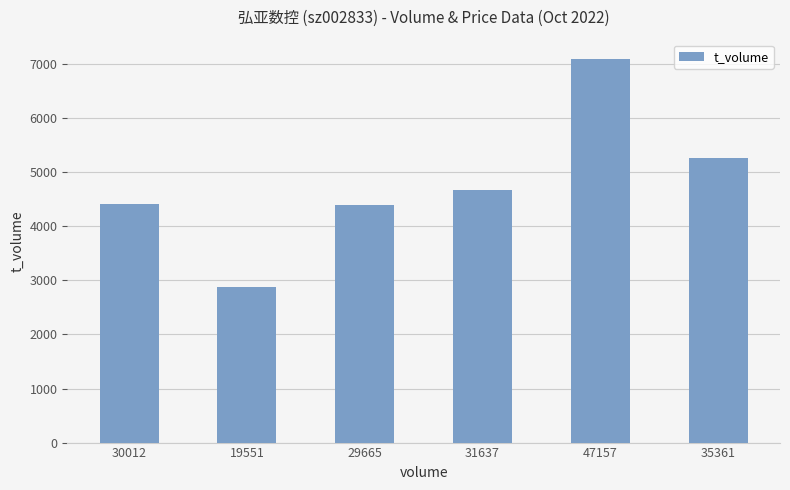

What is the minimum value shown in the chart?

2878